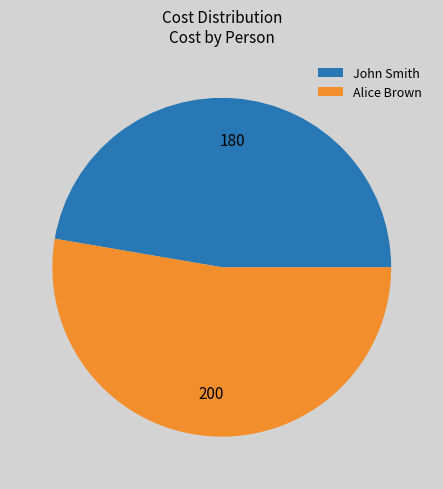

Combined, do Alice Brown and John Smith account for over 50%?

Yes